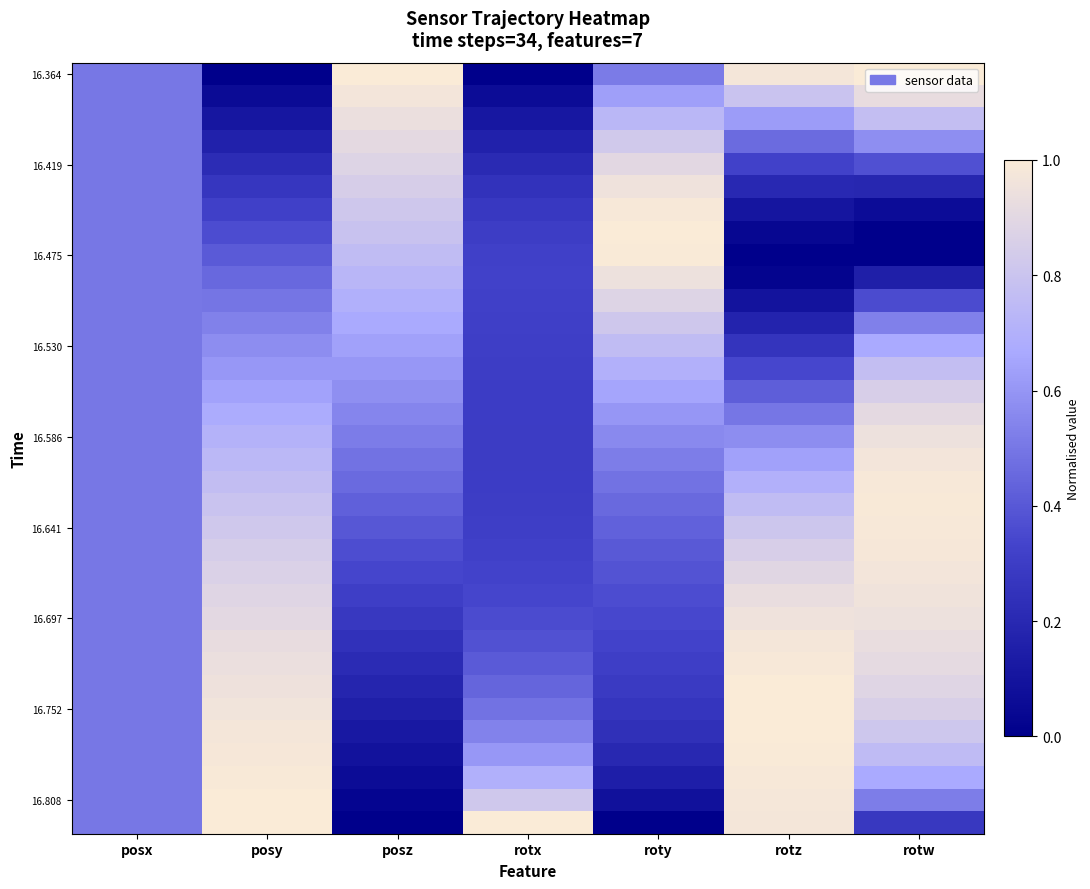

Between rotx and rotw, which is larger?

rotw